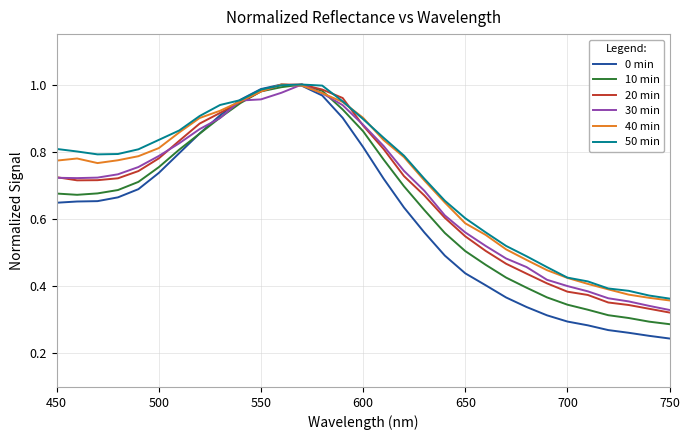

Which series has the largest range (max minus min)?

0 min